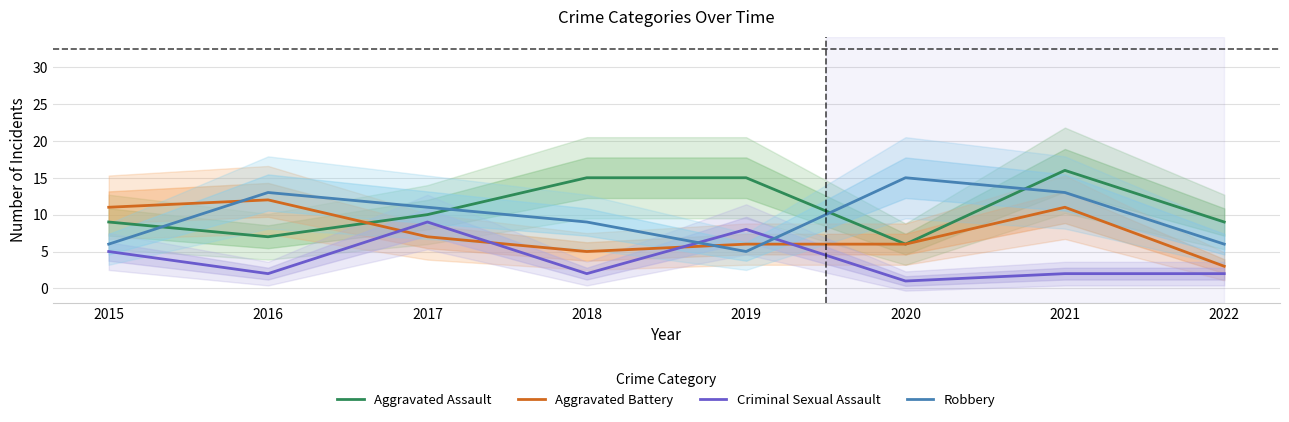

What is the sum of all Aggravated Assault values?

87